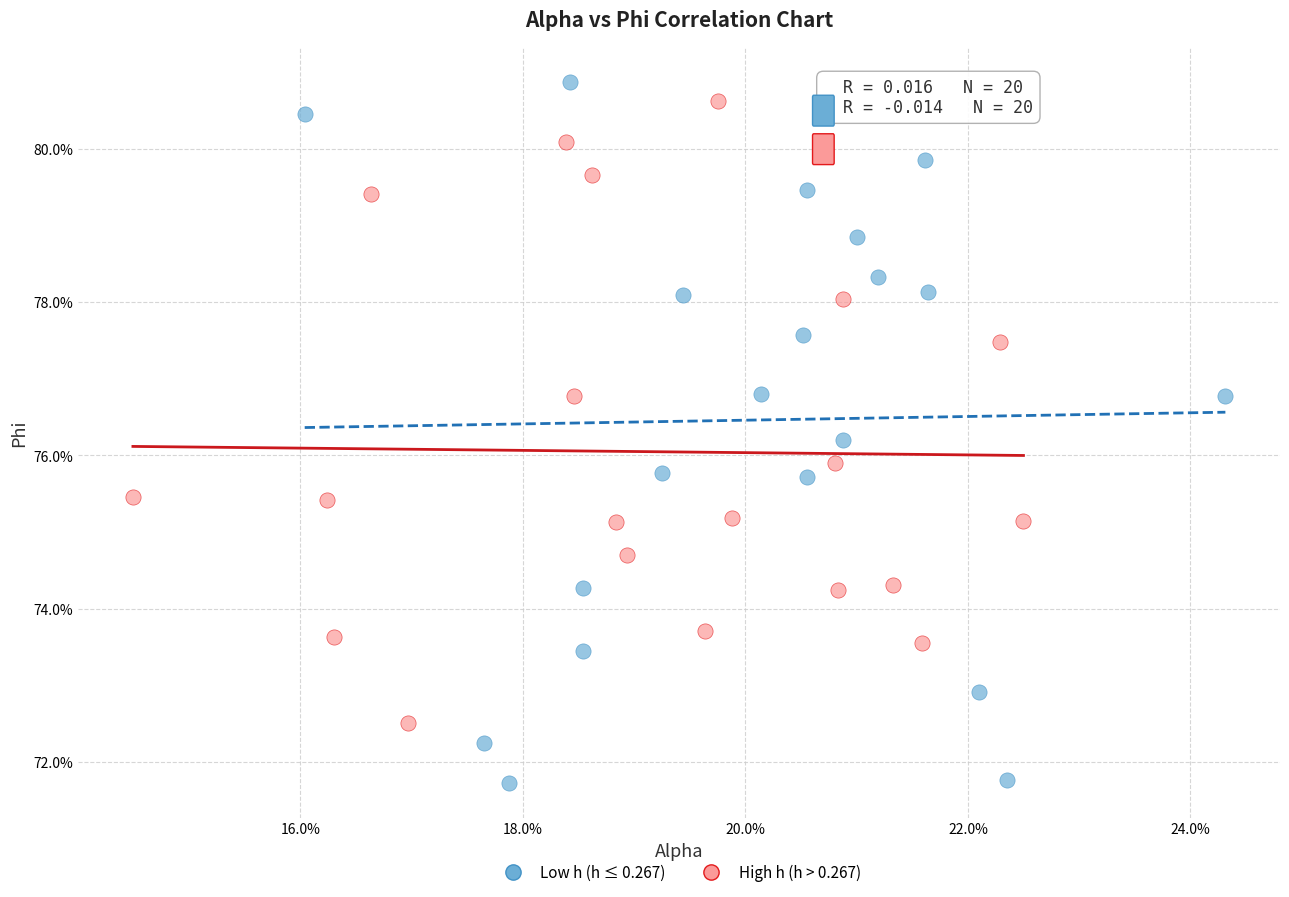

Which series has the widest spread of Y values?

Low h (h ≤ 0.267)